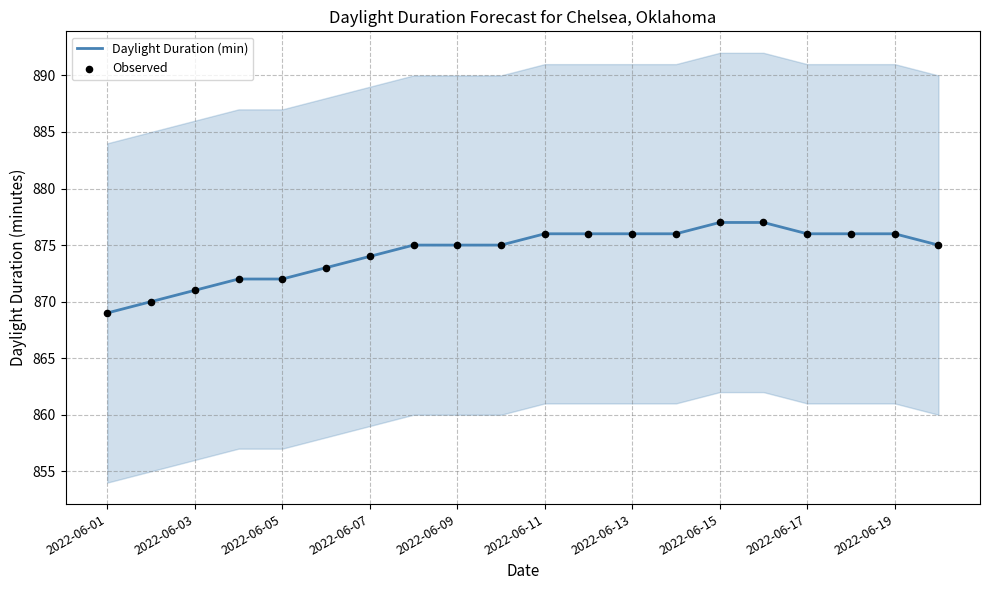

What are all the series names shown in the legend?

Daylight Duration (min), Observed